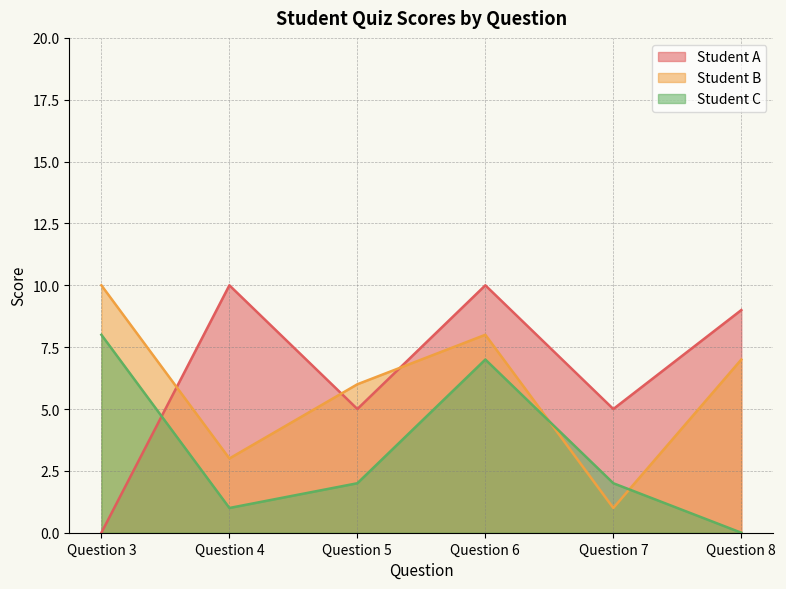

At how many categories does at least one series exceed 7?

4